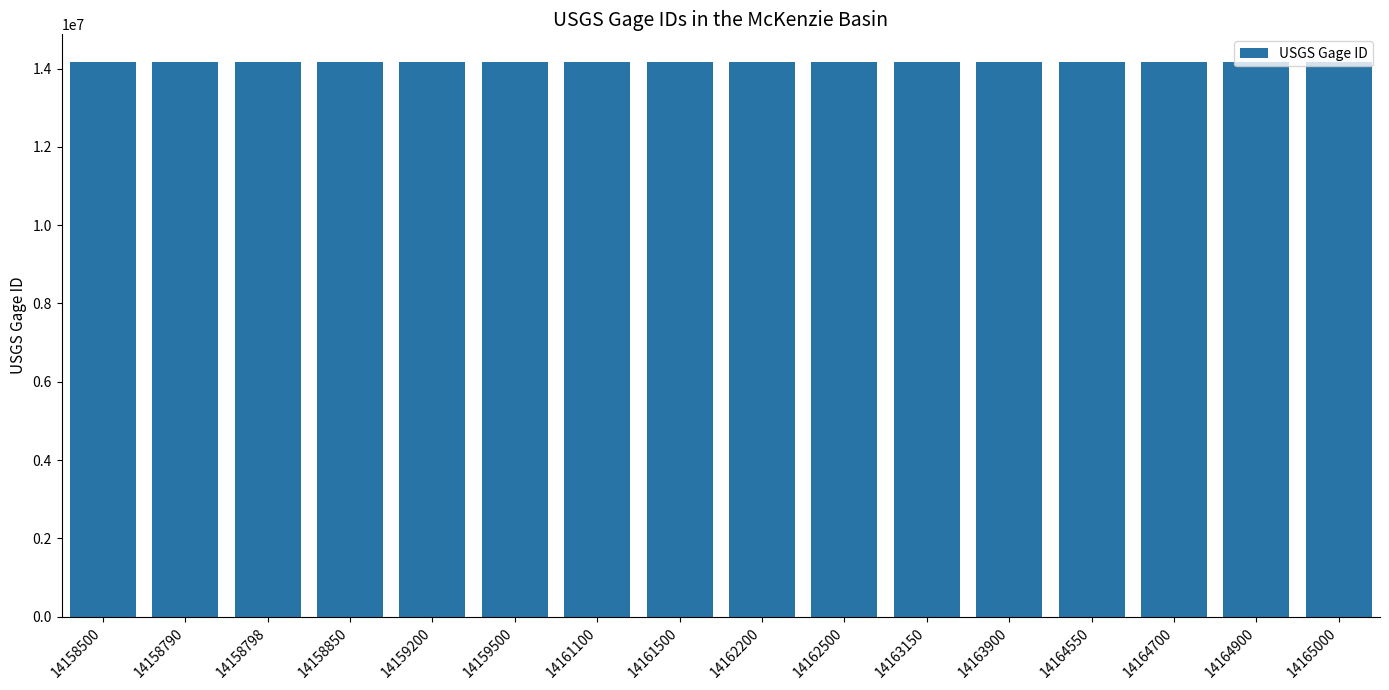

True or false: the data shows 14164700 at 14164700.

True